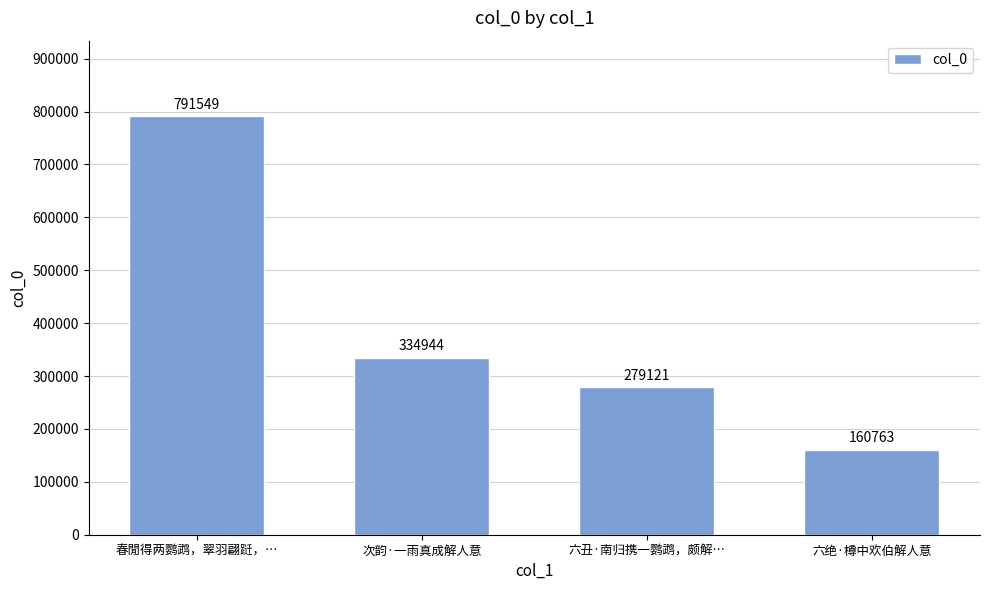

The value at 六丑·南归携一鹦鹉，颇解… is 279121. True or false?

True